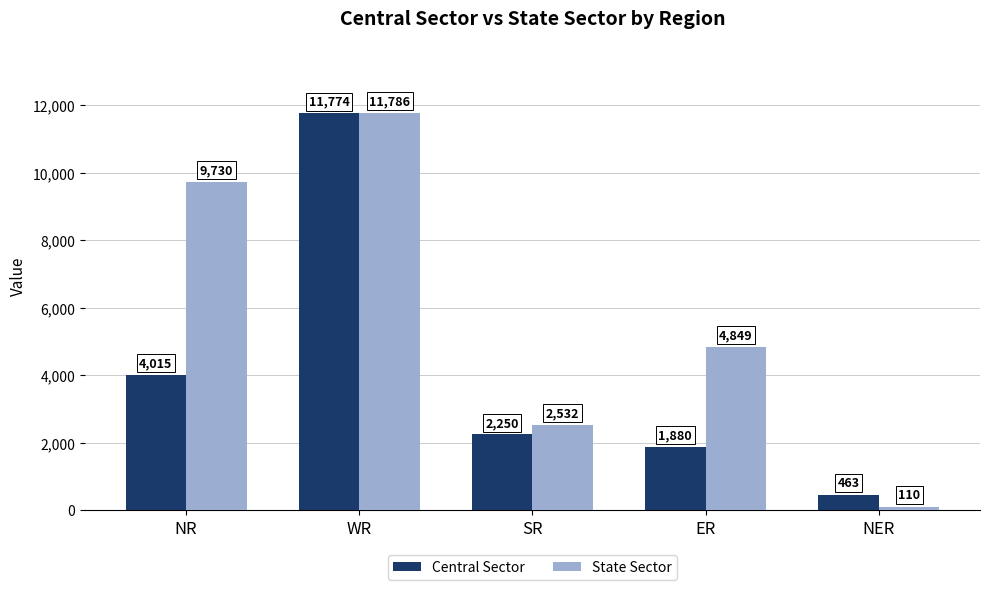

At which category is the sum across all series the highest?

WR